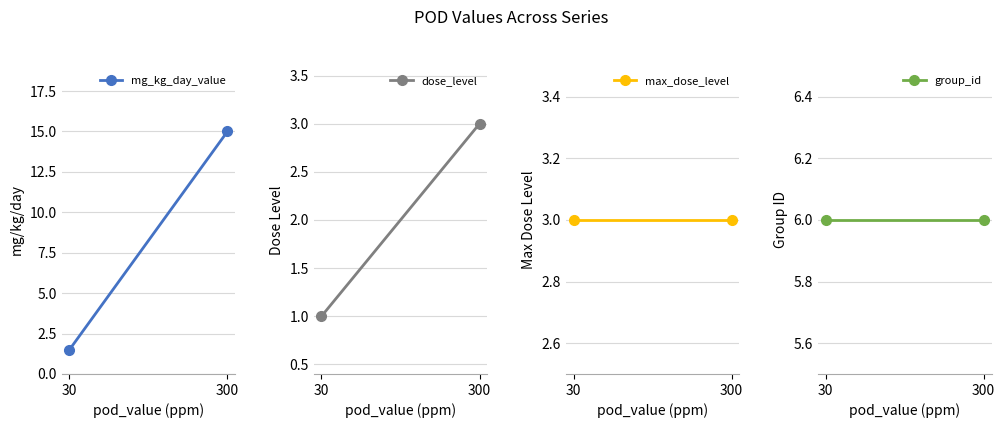

Reading right to left, extract all data points from this chart.

mg_kg_day_value: 300=15.0	30=1.5
dose_level: 300=3.0	30=1.0
max_dose_level: 300=3.0	30=3.0
group_id: 300=6.0	30=6.0